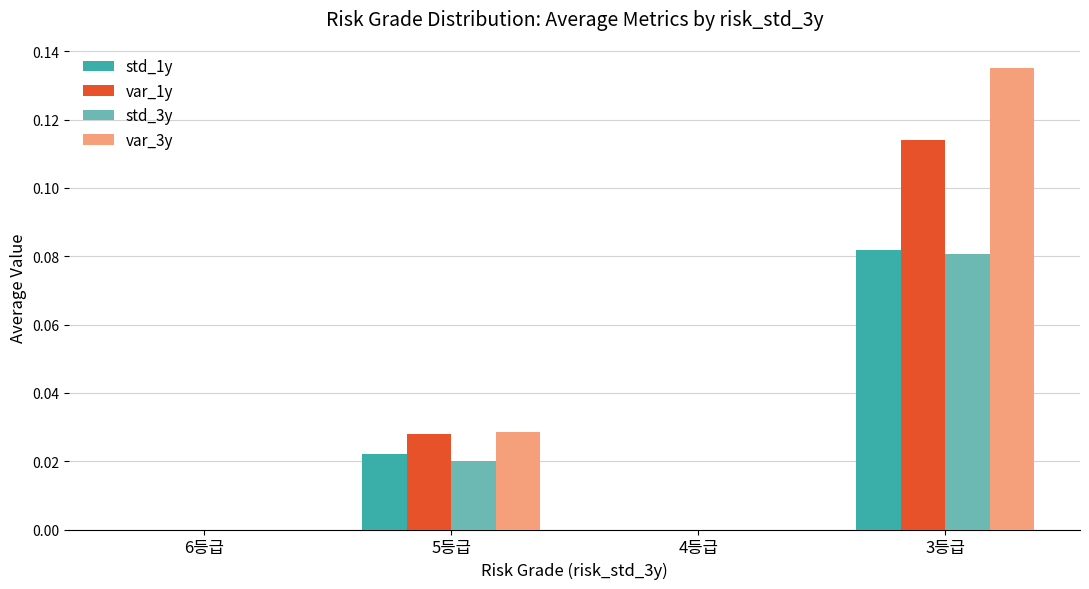

What is the sum of all var_3y values?

0.2